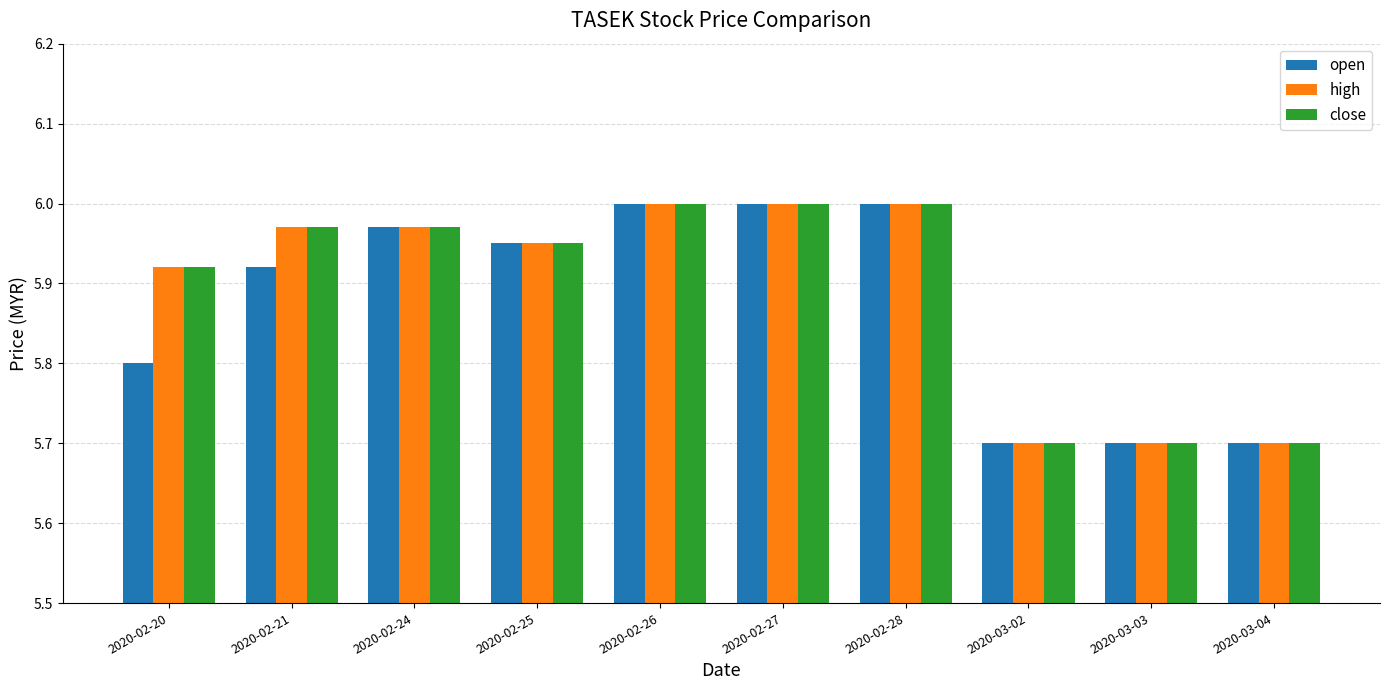

What is the sum of the open values at 2020-02-27 and 2020-03-02?

11.7